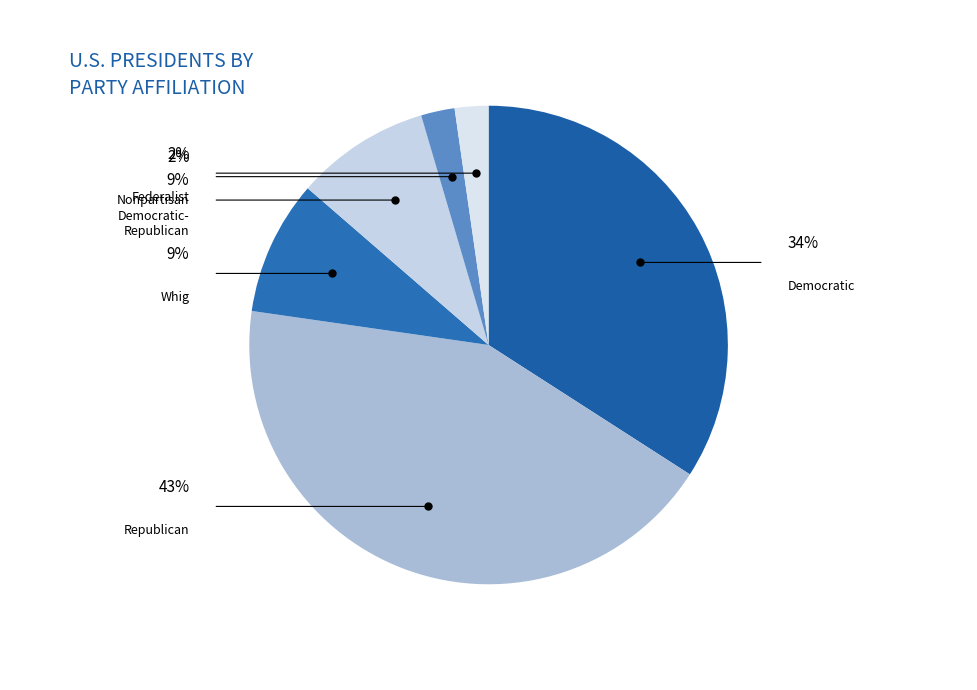

Does any single category account for the majority?

No